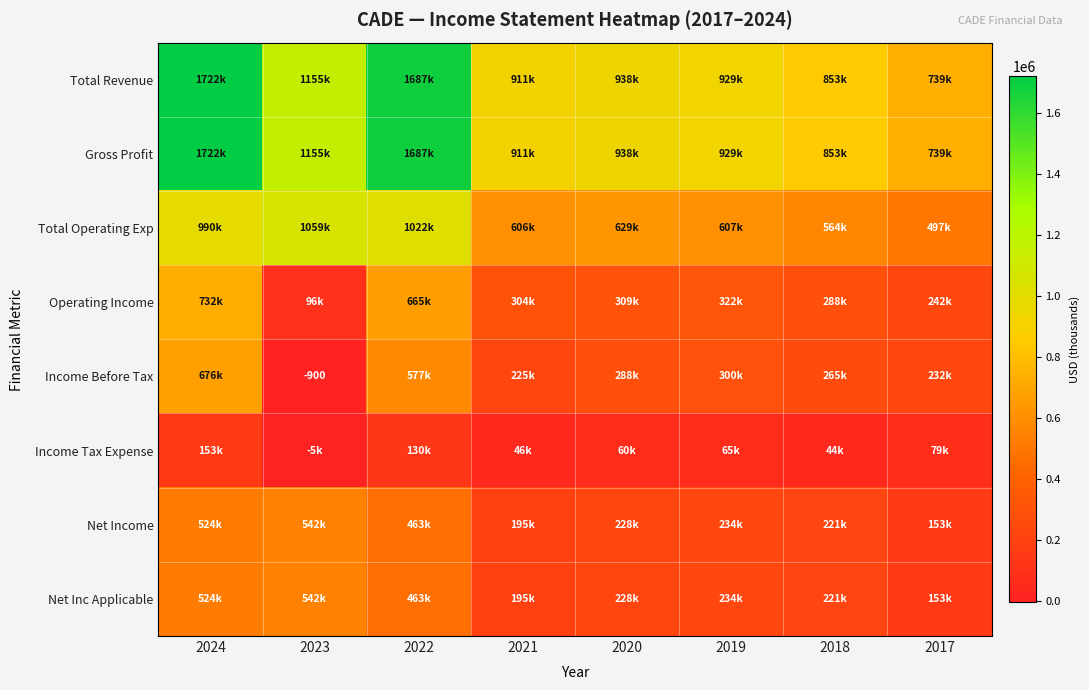

The Income Before Tax series shows -594 at 2023. True or false?

False